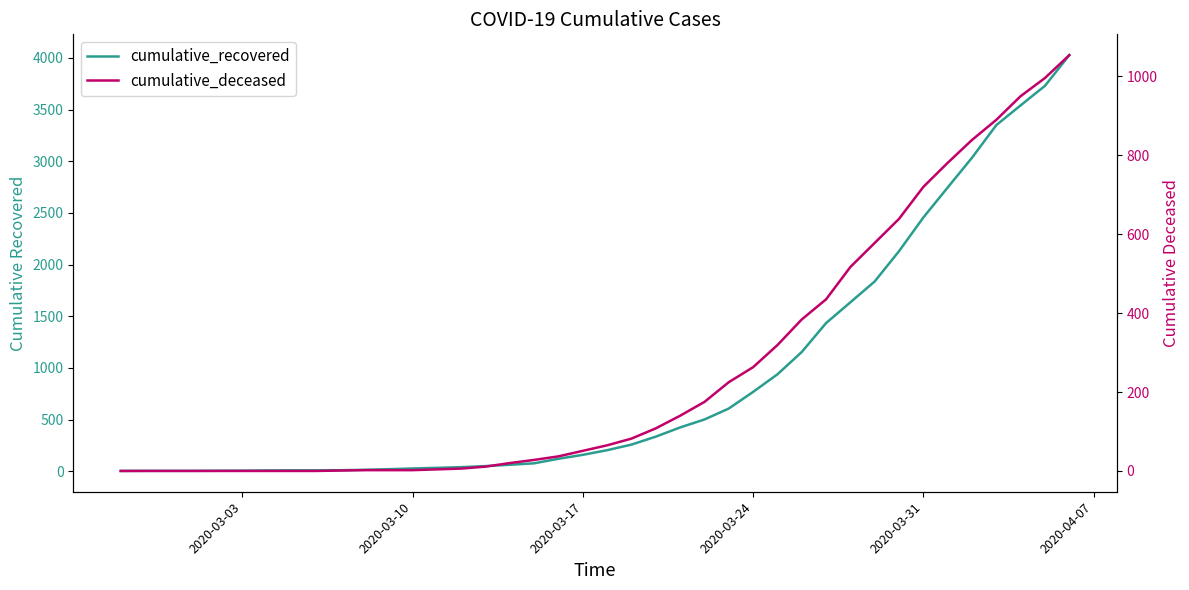

How many series are shown in this chart?

2